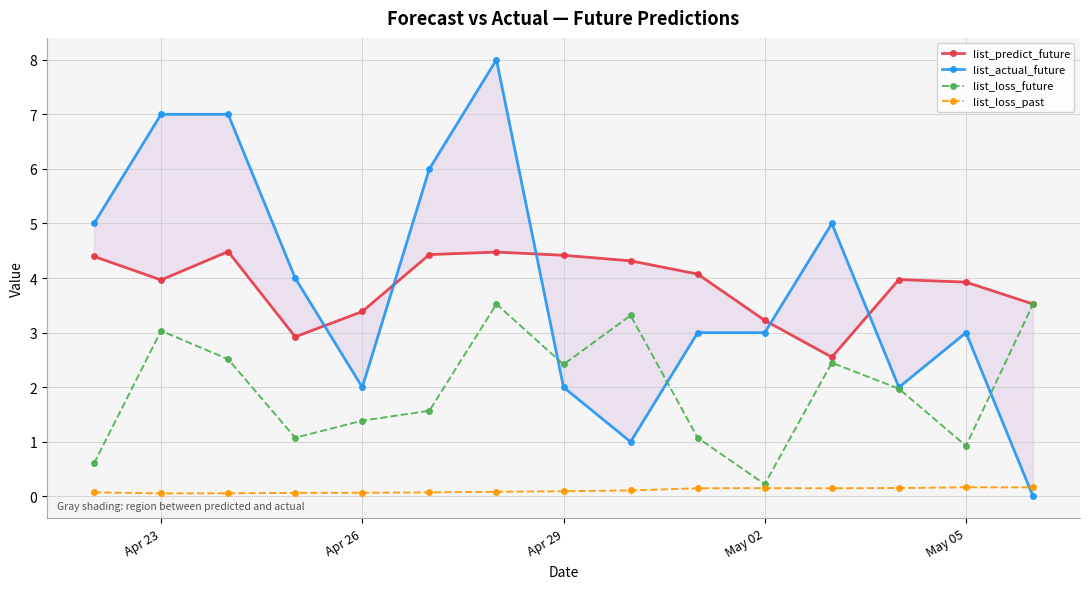

True or false: list_loss_future has more than 2 interior local peaks.

True